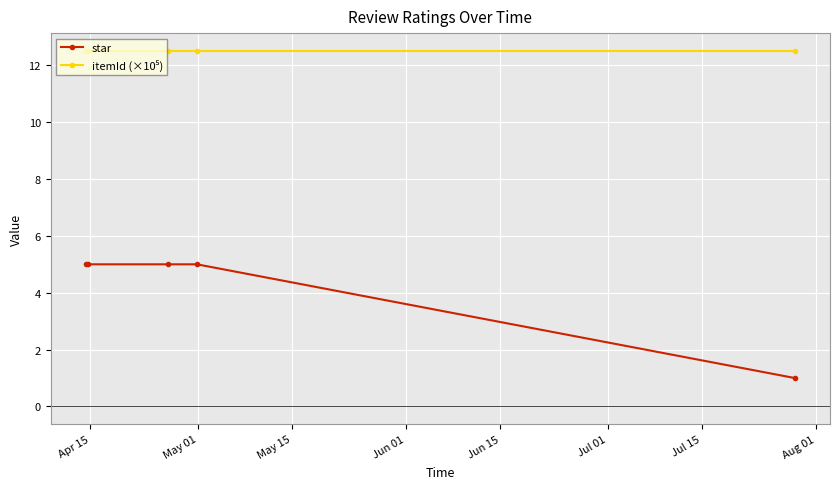

What is the maximum value shown in the chart?

12.5